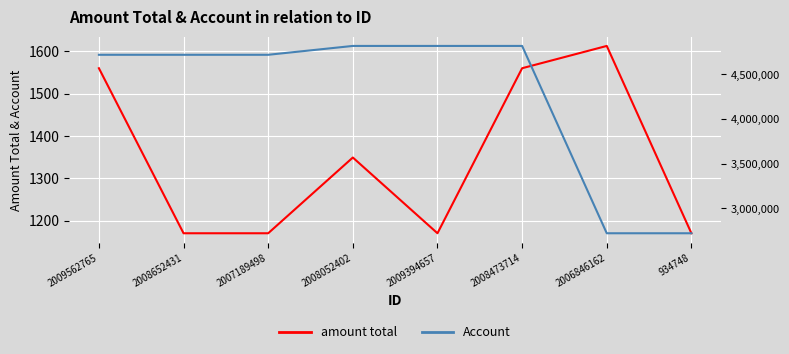

Which series changed the most between 2008652431 and 934748?

Account